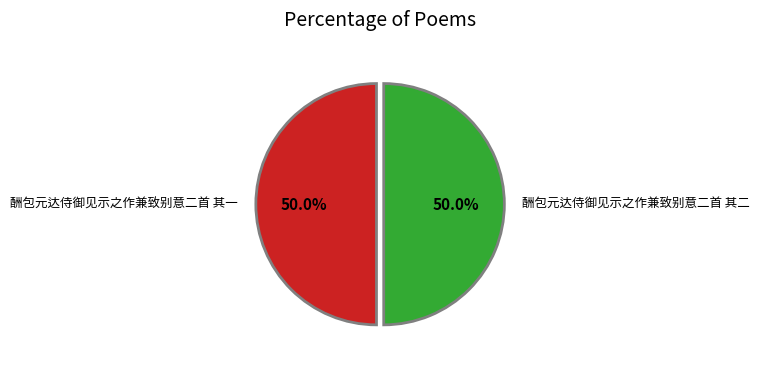

What portion of the pie excludes 酬包元达侍御见示之作兼致别意二首 其一?

50.0%